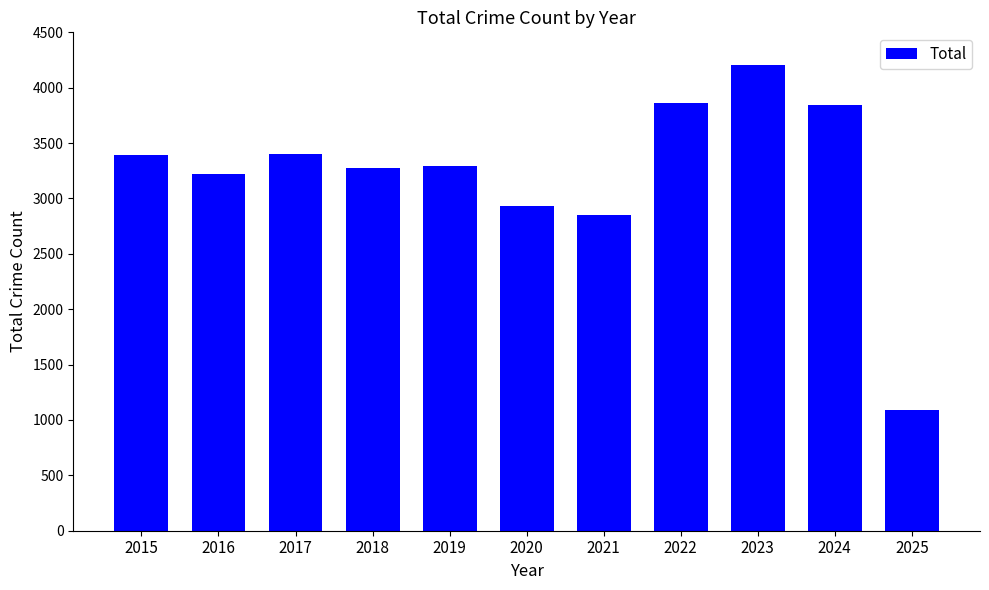

The value at 2015 is 1459. True or false?

False